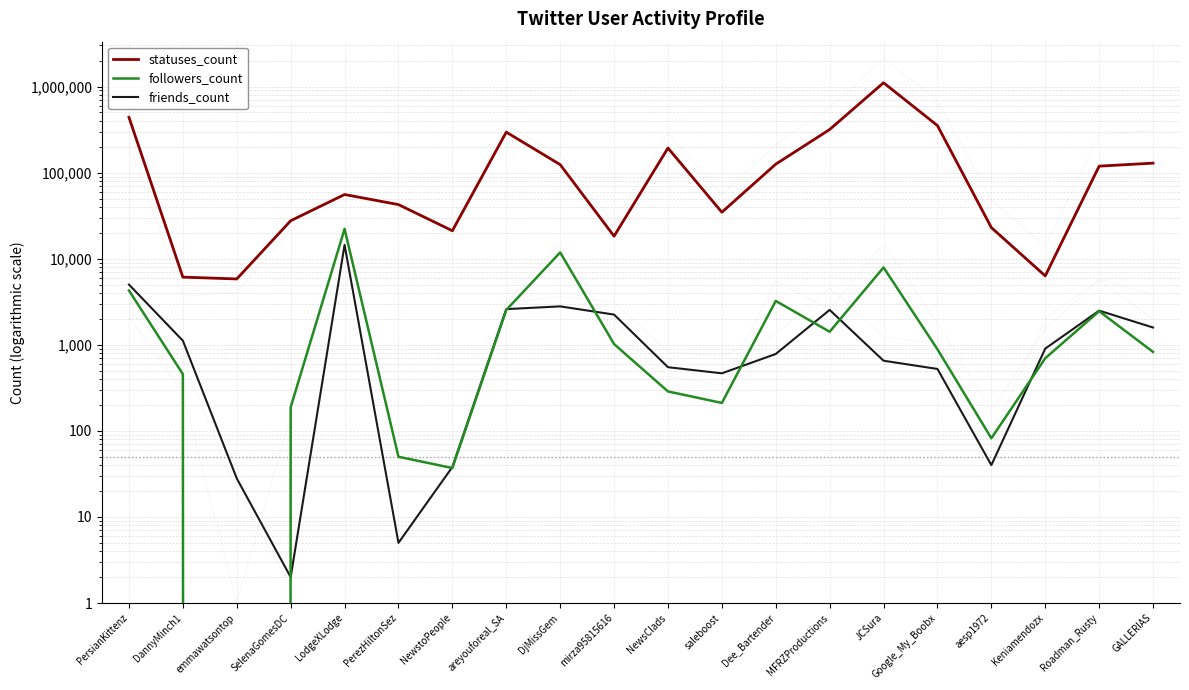

Is the value of friends_count at Dee_Bartender greater than the value of followers_count at SelenaGomesDC?

Yes